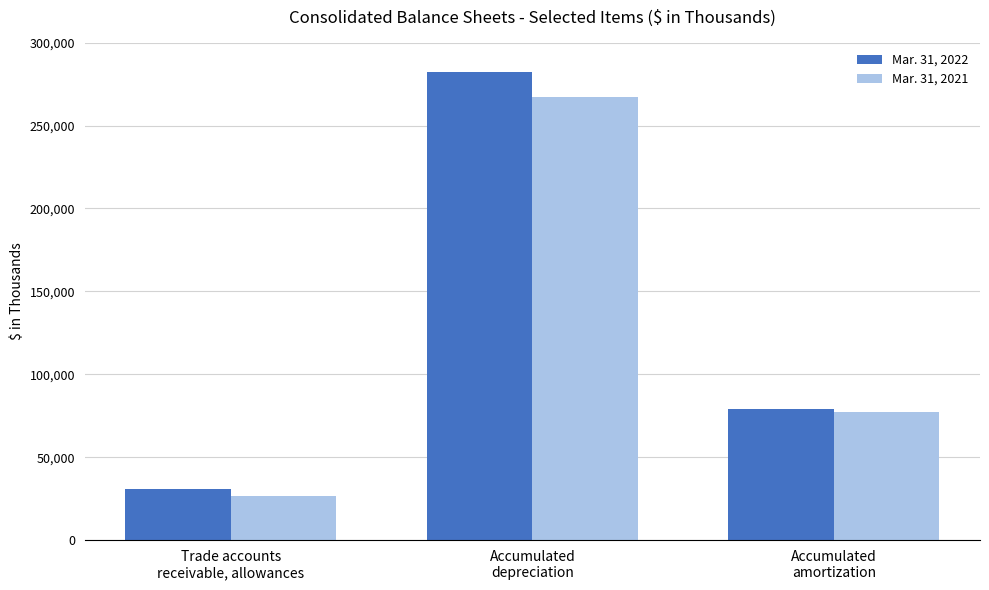

Rank the categories by Mar. 31, 2021 value from lowest to highest.

Trade accounts
receivable, allowances, Accumulated
amortization, Accumulated
depreciation